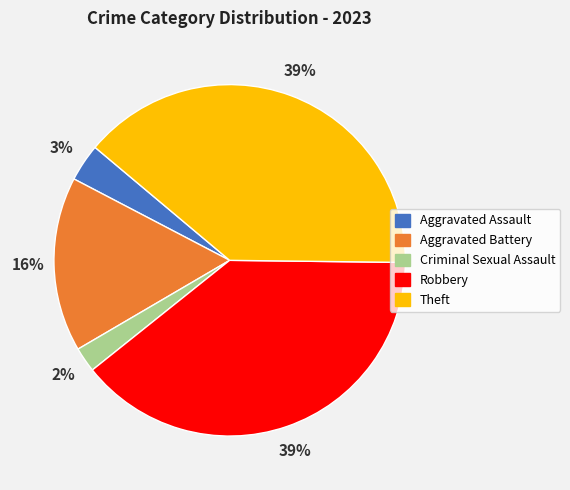

Which category has the smallest portion of the pie?

Criminal Sexual Assault